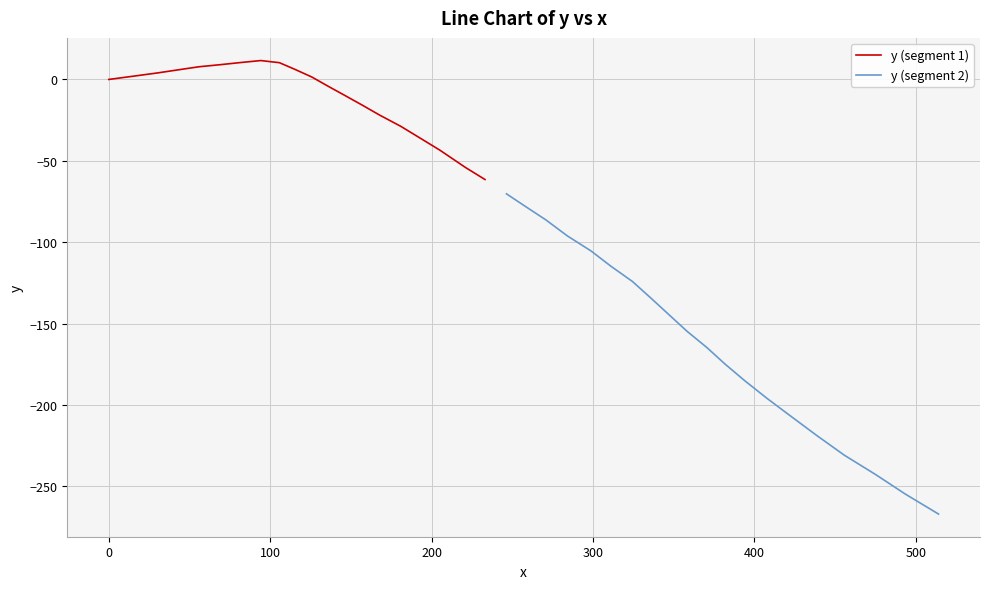

What is the minimum value for y (segment 1)?

-61.5